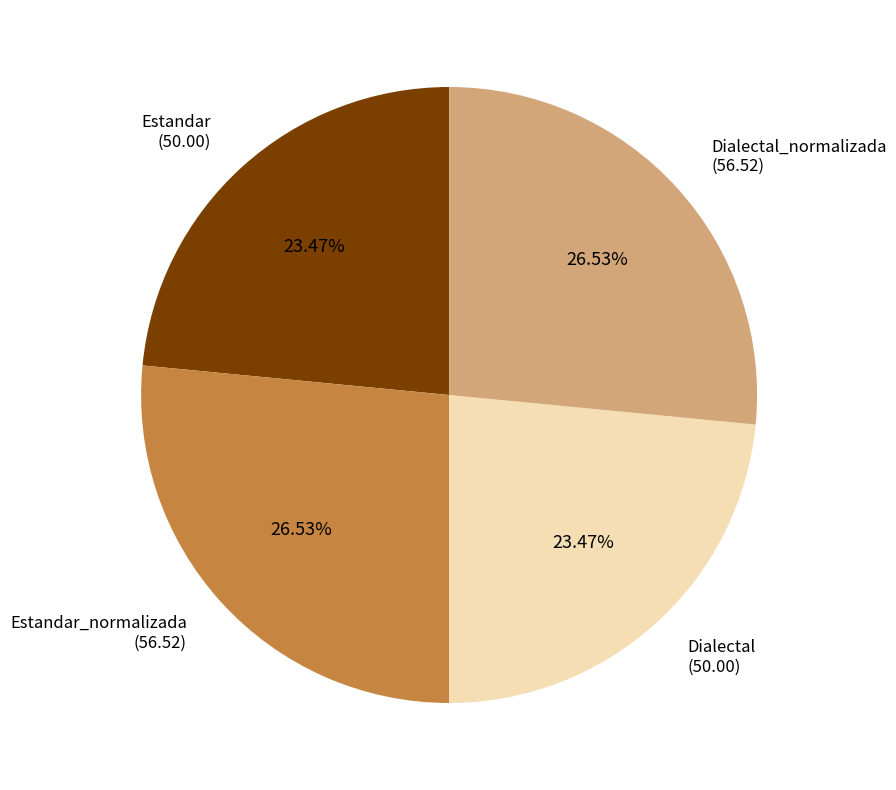

Is it true that Estandar_normalizada is 27% of the pie?

True